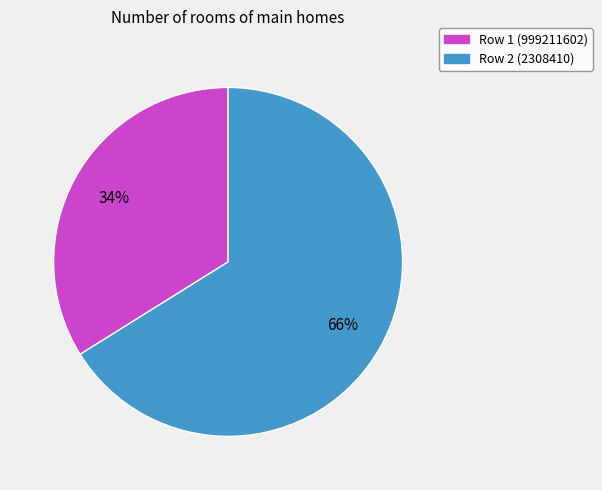

To the nearest percent, what is the difference between the largest and smallest slice percentages?

32%